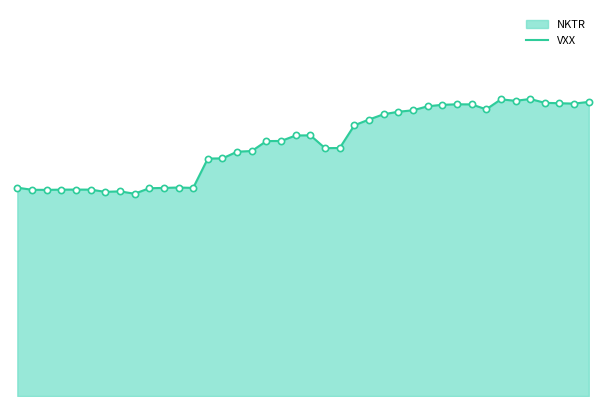

Between 19 and 25, which is larger?

25